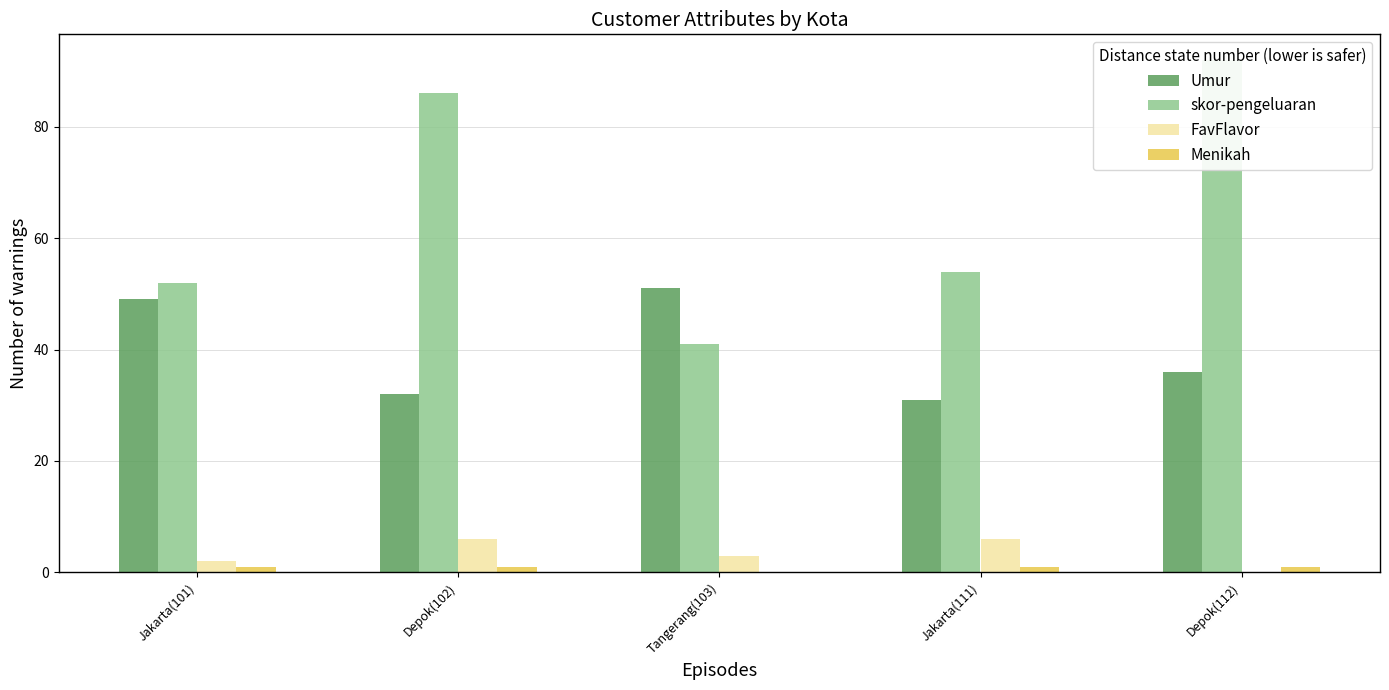

Reading right to left, extract all data points from this chart.

Umur: 36	31	51	32	49
skor-pengeluaran: 92	54	41	86	52
FavFlavor: 0	6	3	6	2
Menikah: 1	1	0	1	1